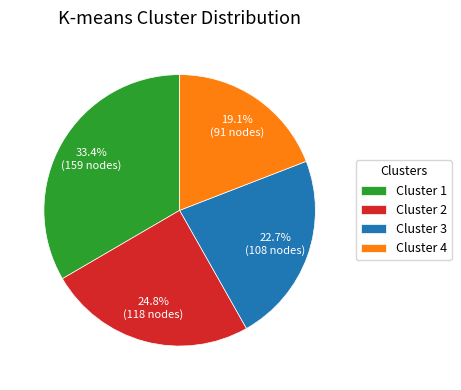

Is Cluster 3 the majority of the pie?

No